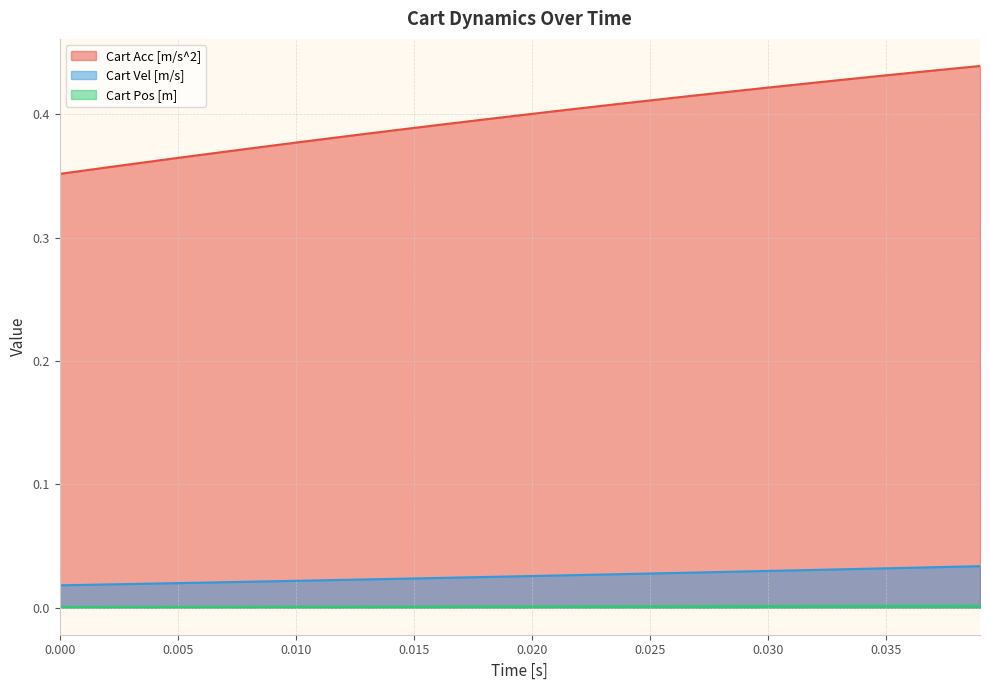

At 0.030, list the series in order from largest to smallest.

Cart Acc [m/s^2], Cart Vel [m/s], Cart Pos [m]